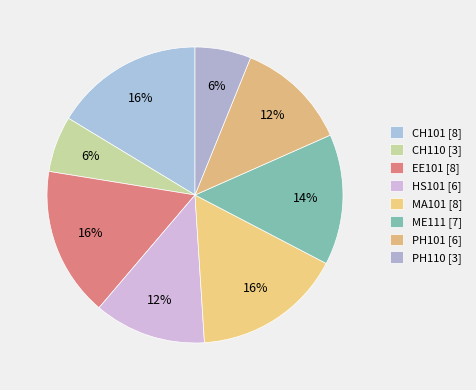

What is the ratio of the value at HS101 [6] to the value at PH110 [3]?

2.0